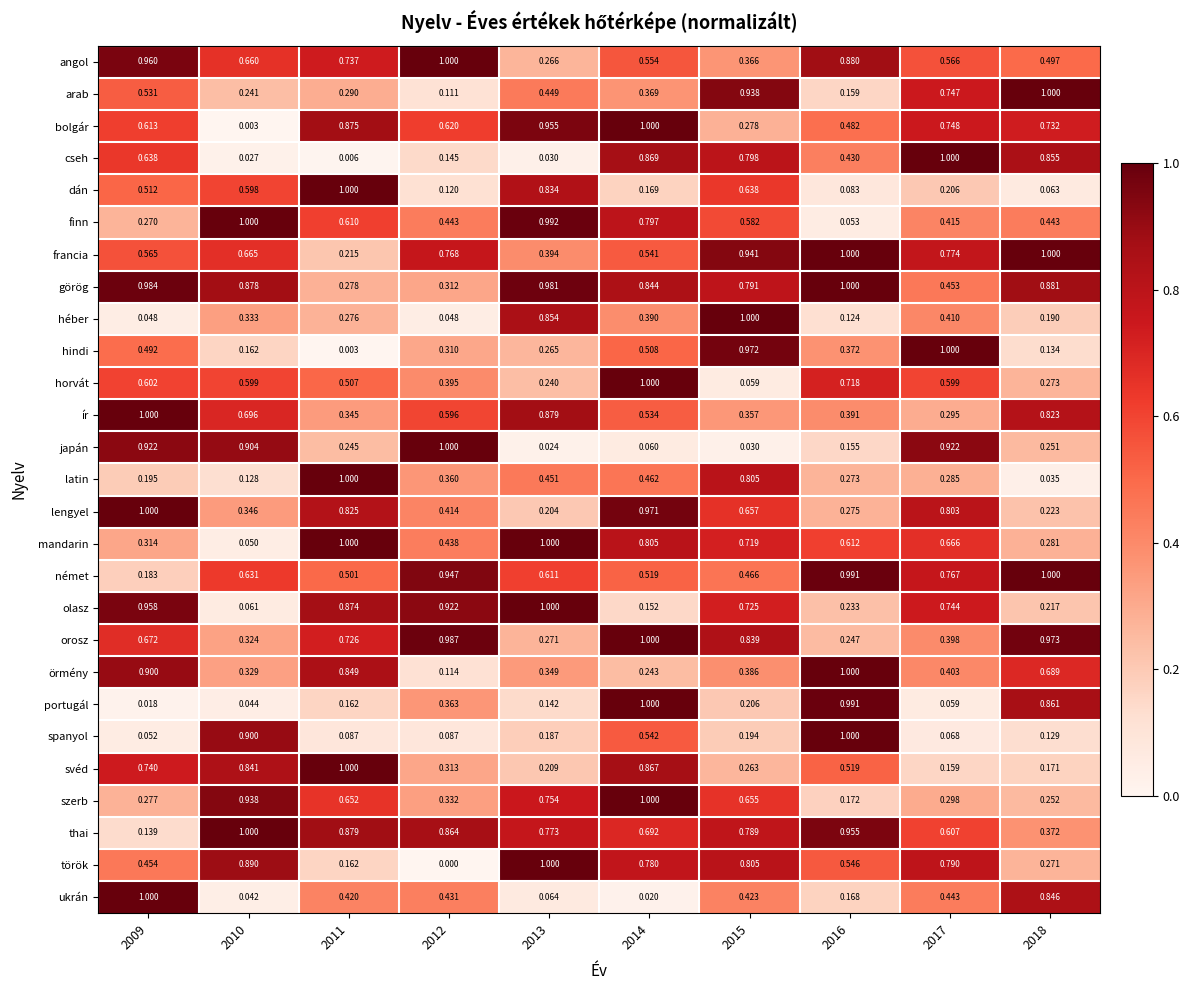

Which series has the largest range (max minus min)?

török